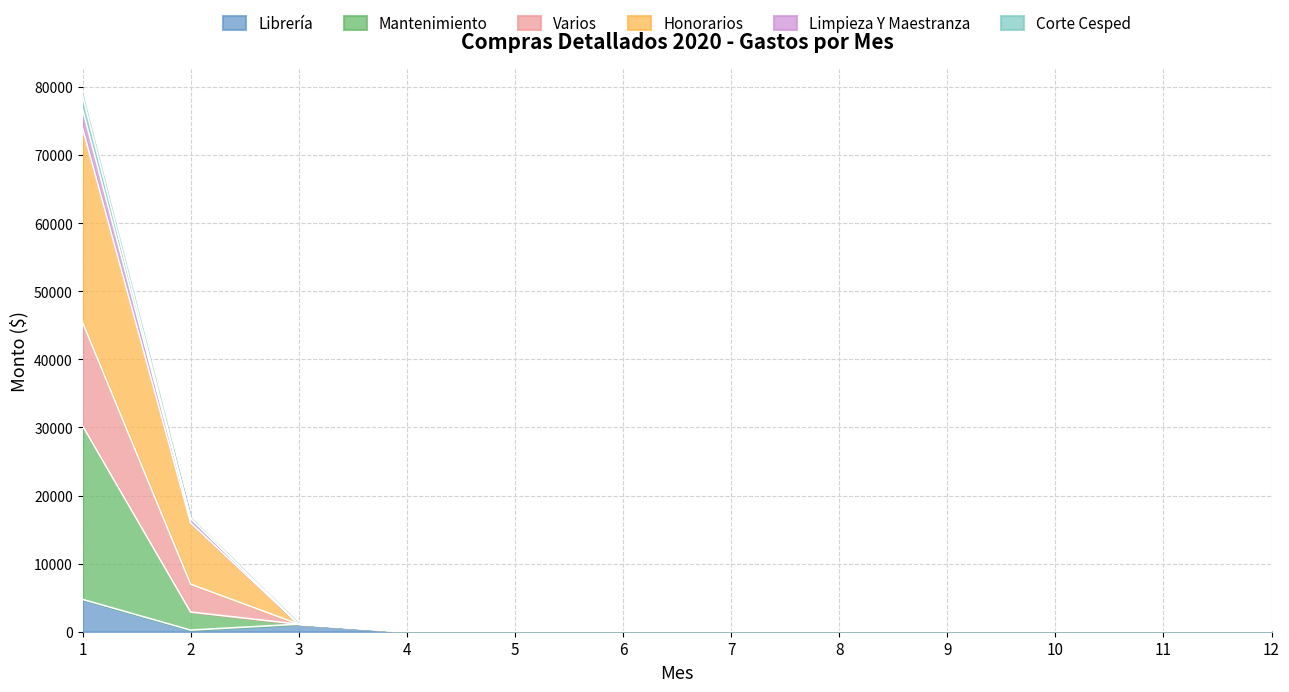

What is the maximum value for Librería?

4754.0